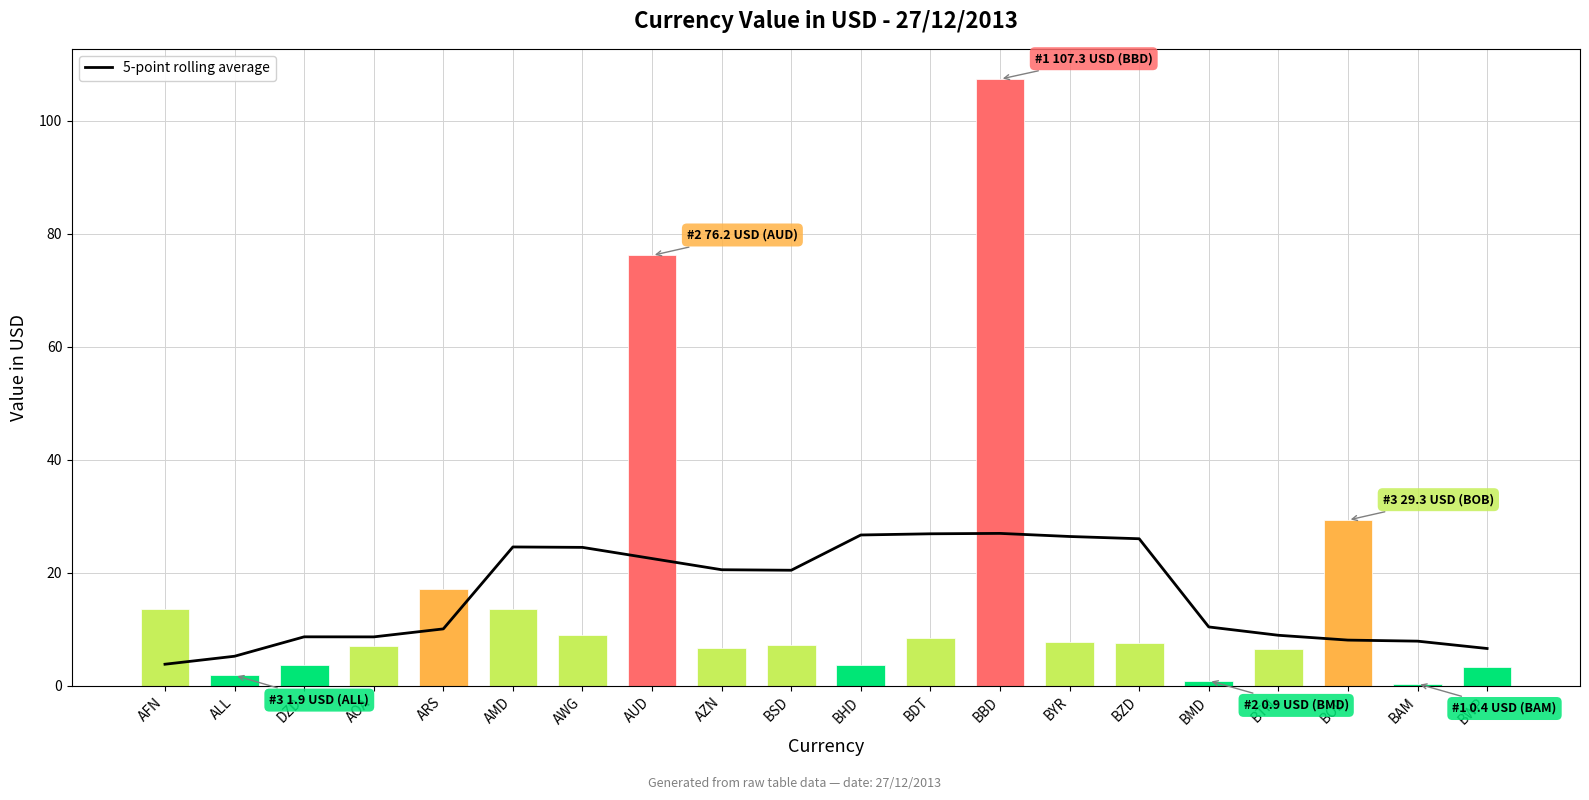

List the series in order of their overall mean, highest first.

valueInUSD, 5-point rolling average